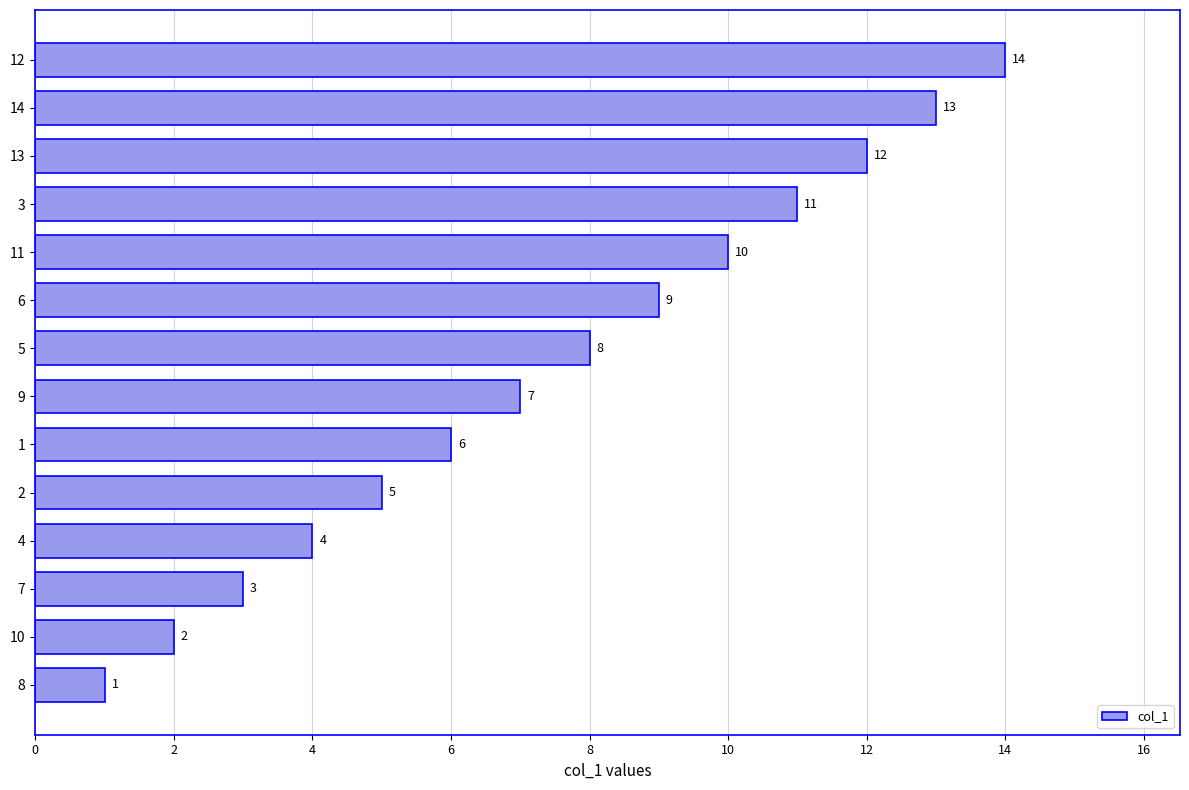

True or false: the data shows 7 at 9.

True